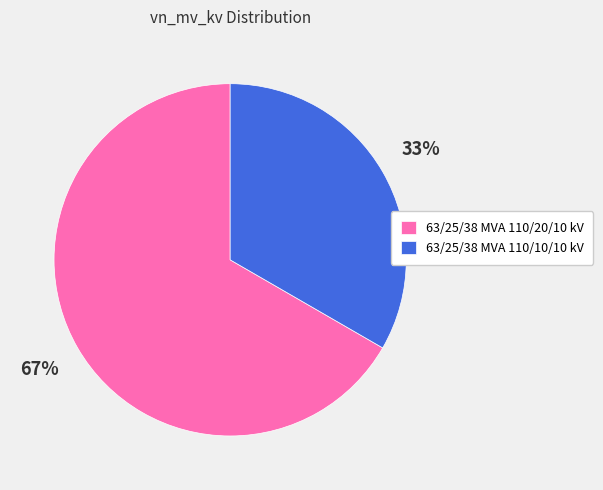

What percentage is the 63/25/38 MVA 110/20/10 kV slice, to the nearest percent?

67%